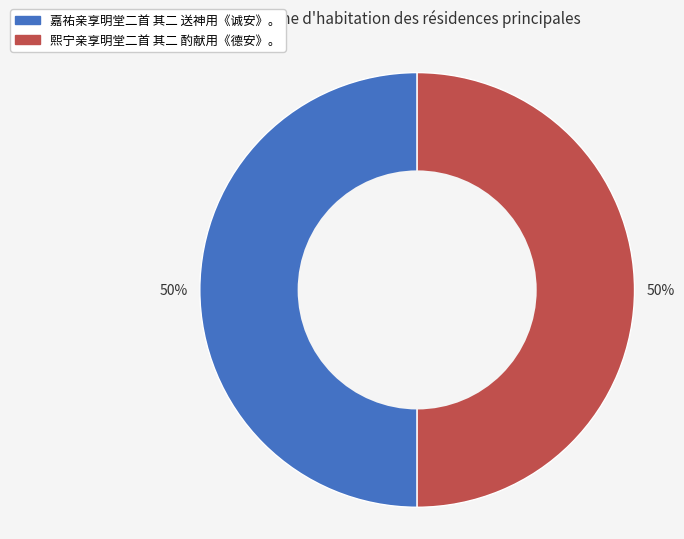

Combined, do 熙宁亲享明堂二首 其二 酌献用《德安》。 and 嘉祐亲享明堂二首 其二 送神用《诚安》。 account for over 50%?

Yes